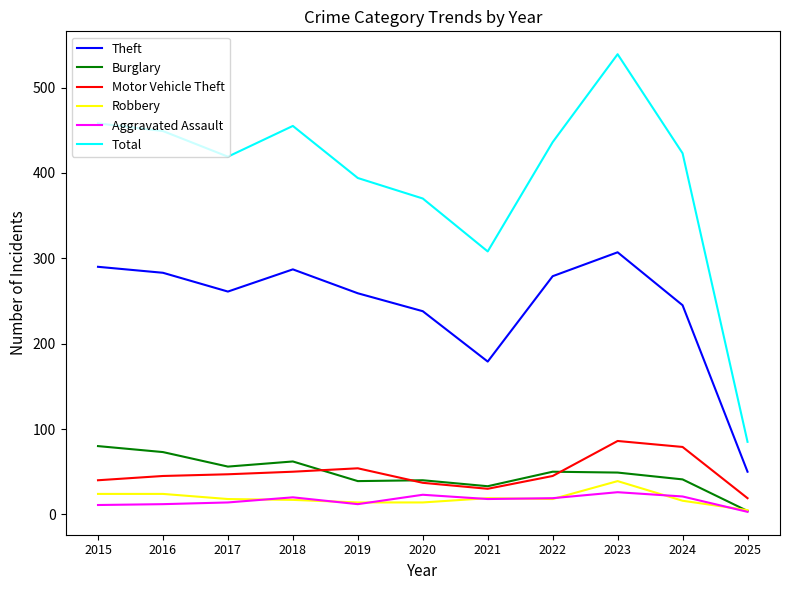

Which series has the largest total across all categories?

Total